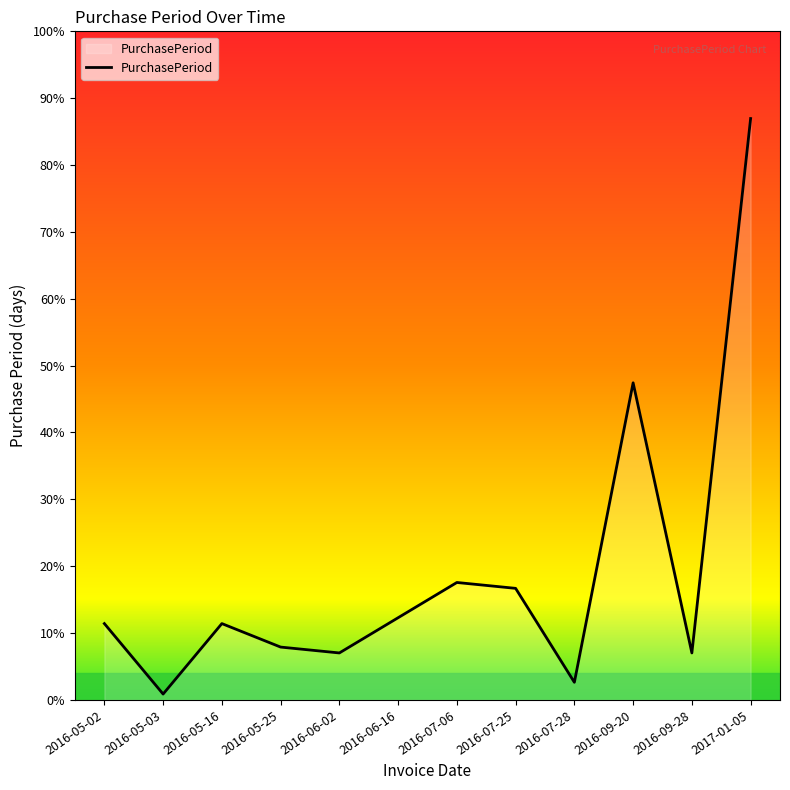

Does the chart display data point markers on the line(s)?

No